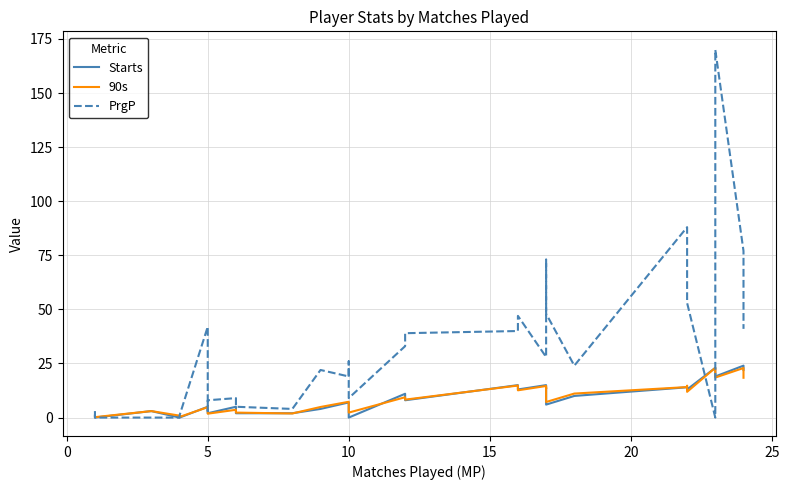

What are all the series names shown in the legend?

Starts, 90s, PrgP